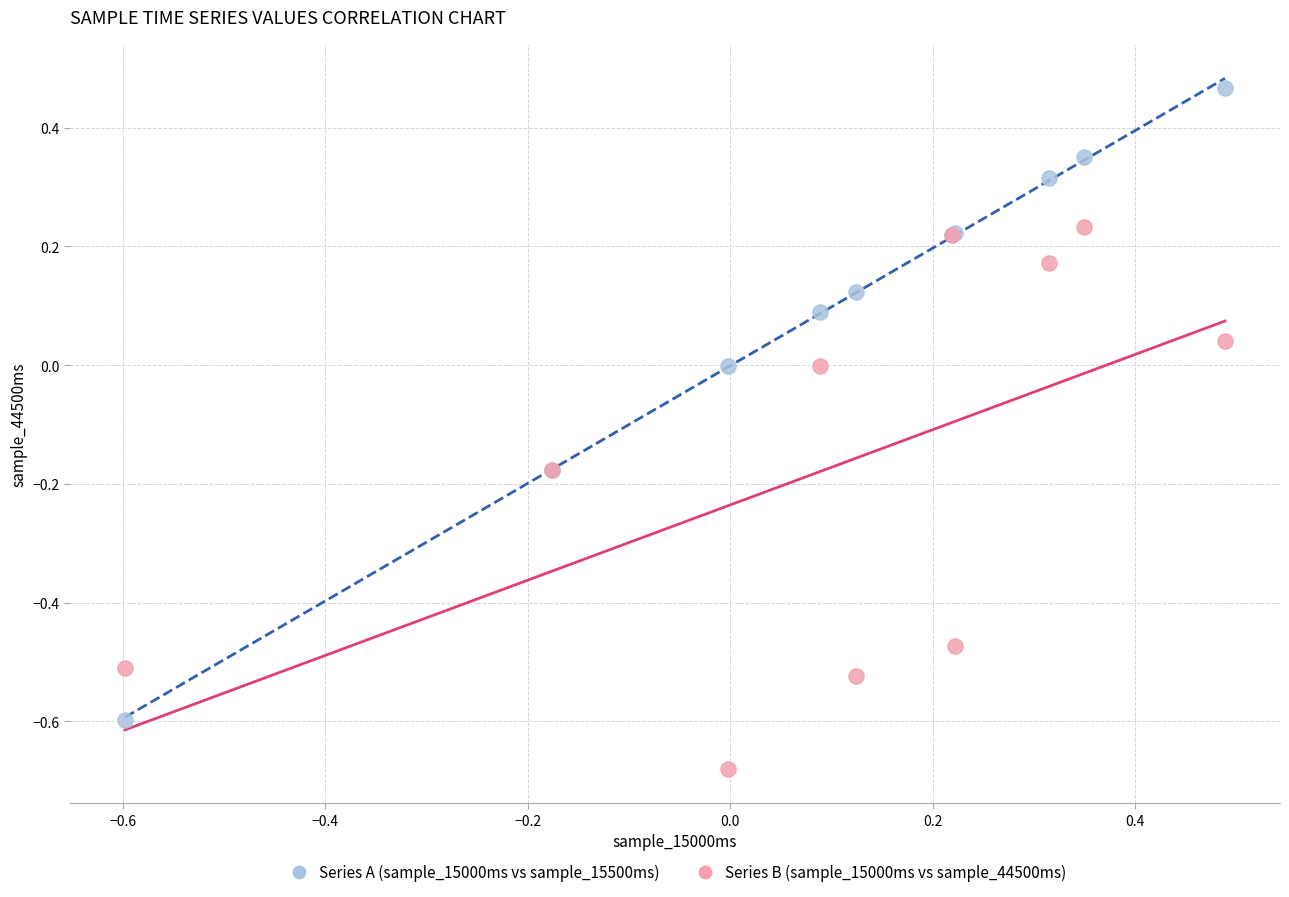

What are all the series names shown in the legend?

Series A (sample_15000ms vs sample_15500ms), Series B (sample_15000ms vs sample_44500ms)